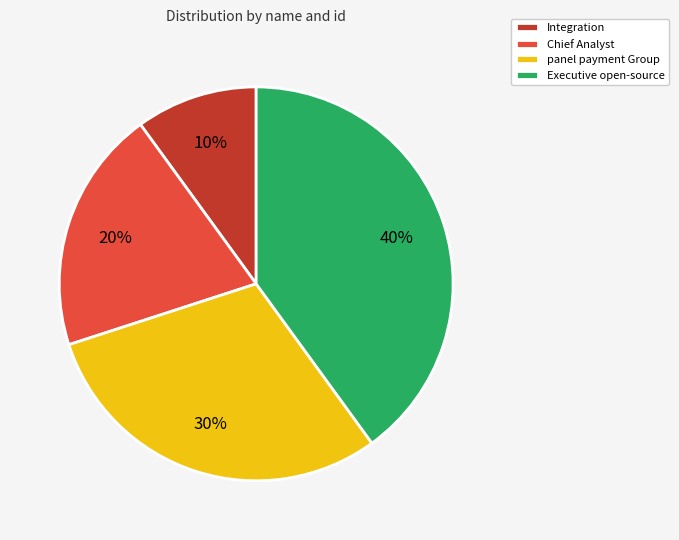

How many slices are in this pie chart?

4